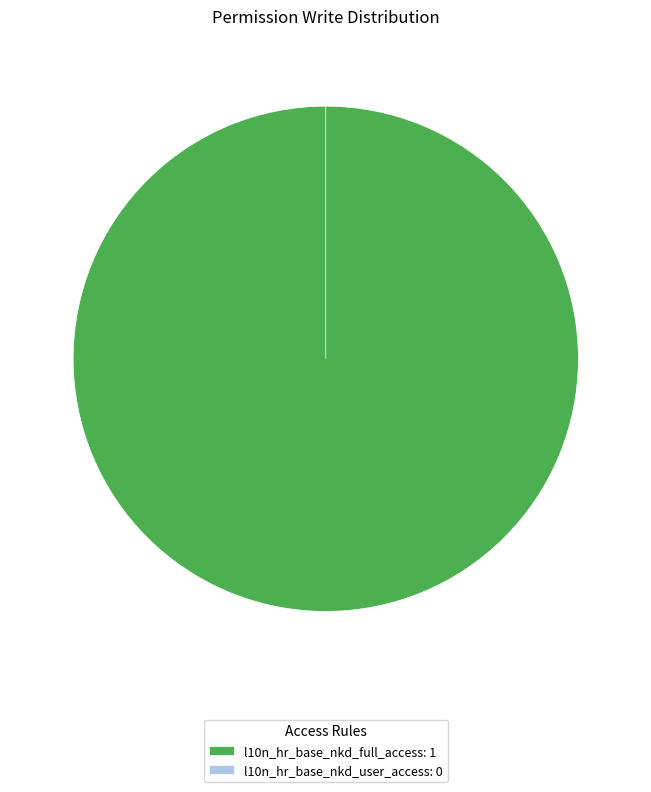

Rank the categories by value from lowest to highest.

l10n_hr_base_nkd_user_access, l10n_hr_base_nkd_full_access